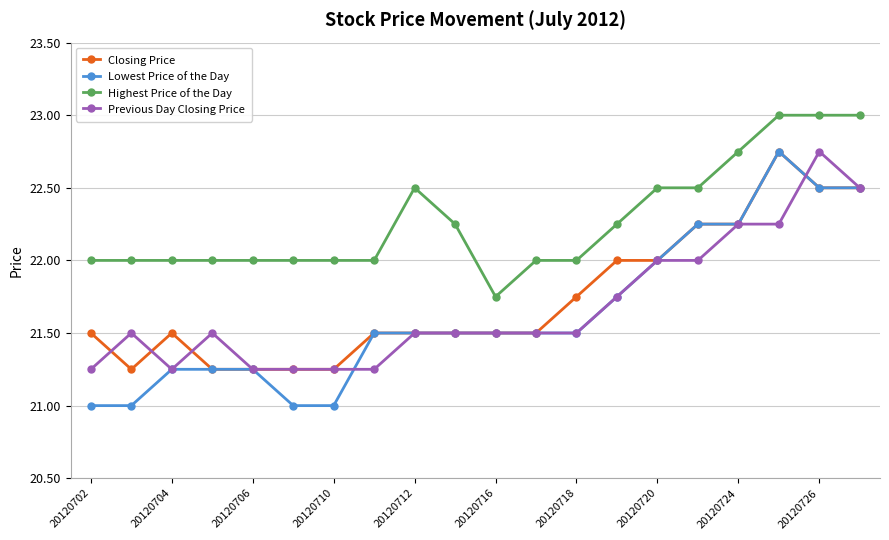

Which series has the largest total across all categories?

Highest Price of the Day